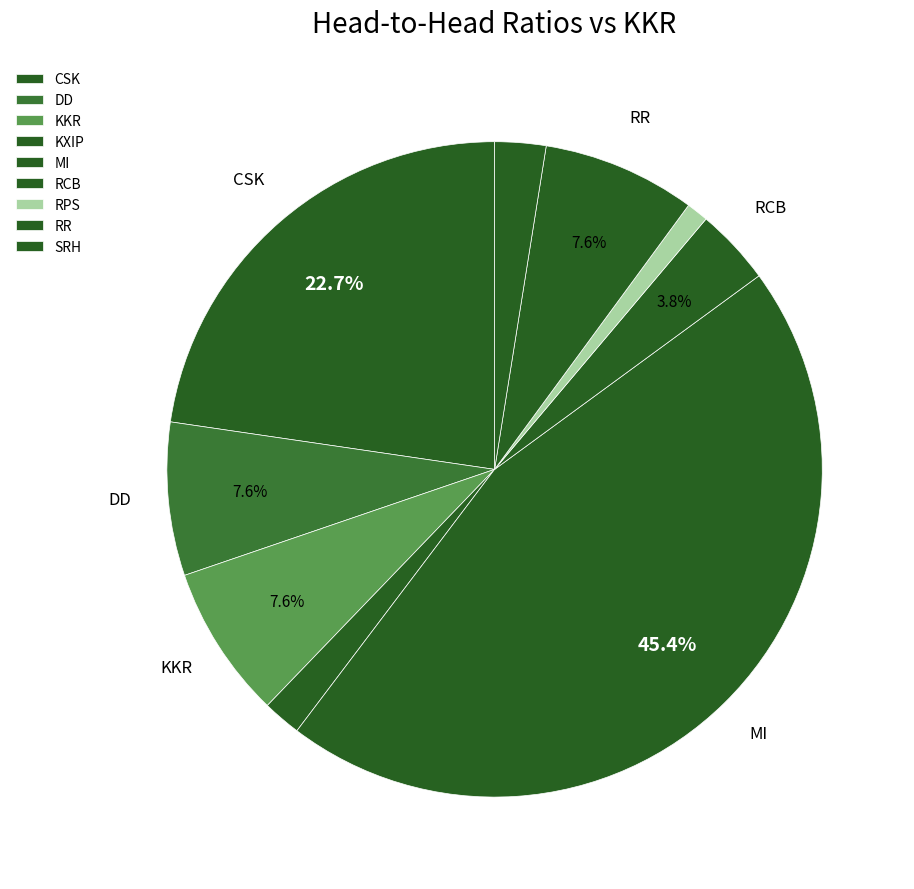

Rank the categories by value from highest to lowest.

MI, CSK, DD, KKR, RR, RCB, SRH, KXIP, RPS